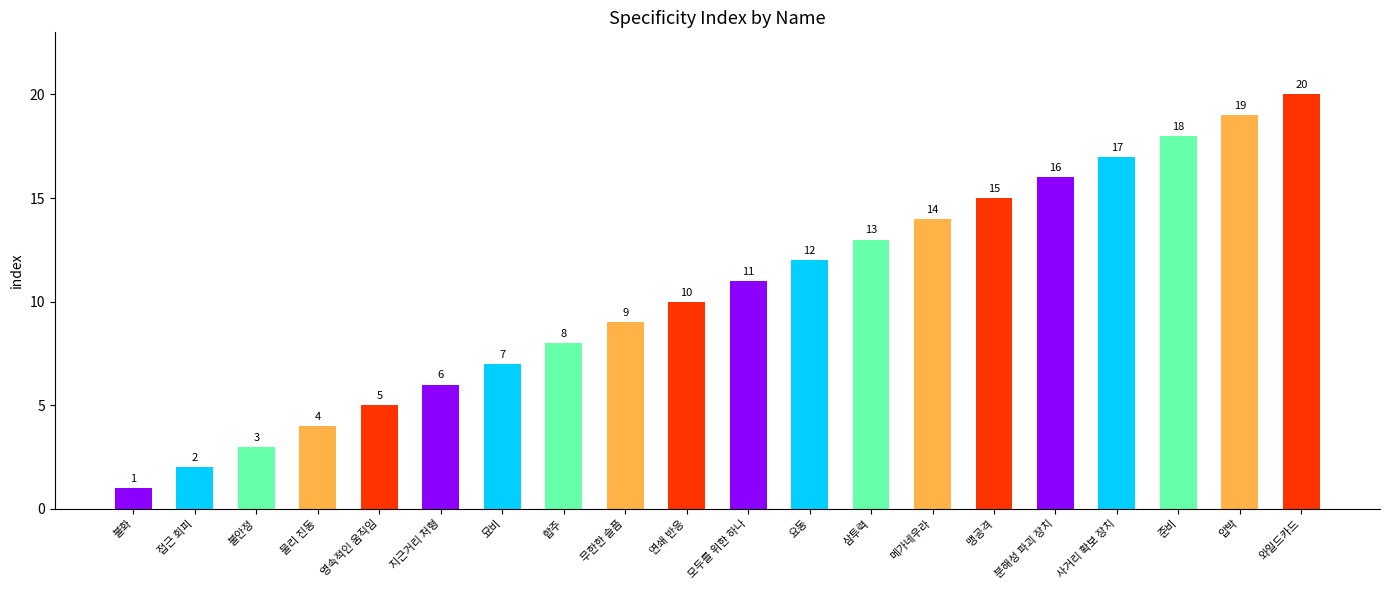

The value at 준비 is 28. True or false?

False